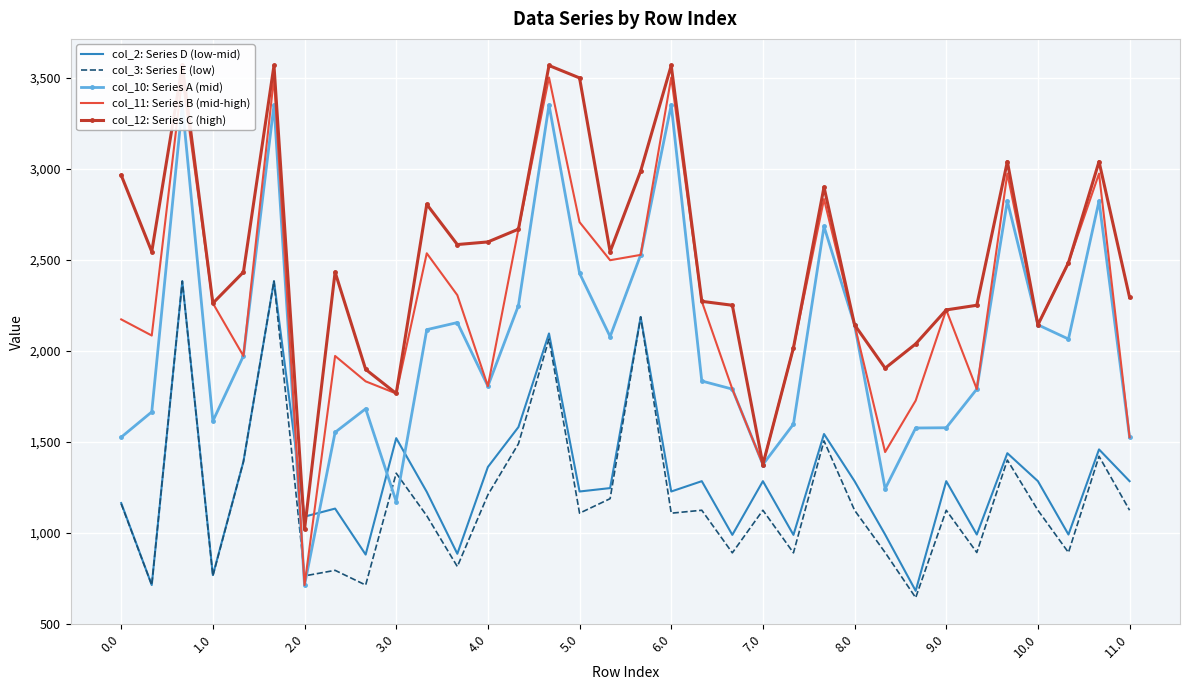

What is the difference between the maximum and minimum values in the col_3: Series E (low) series?

1738.9